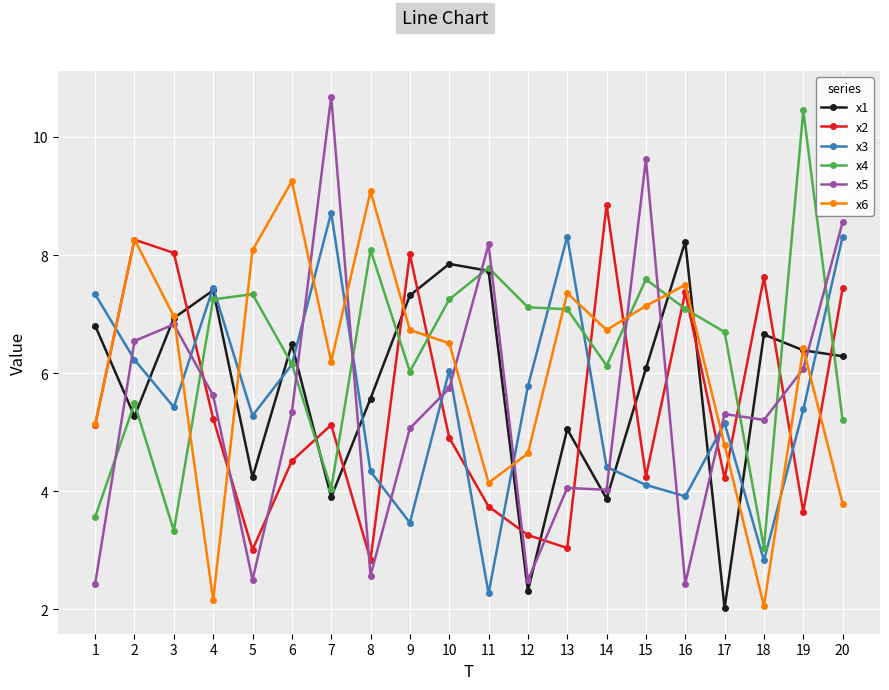

Which series has the largest range (max minus min)?

x5